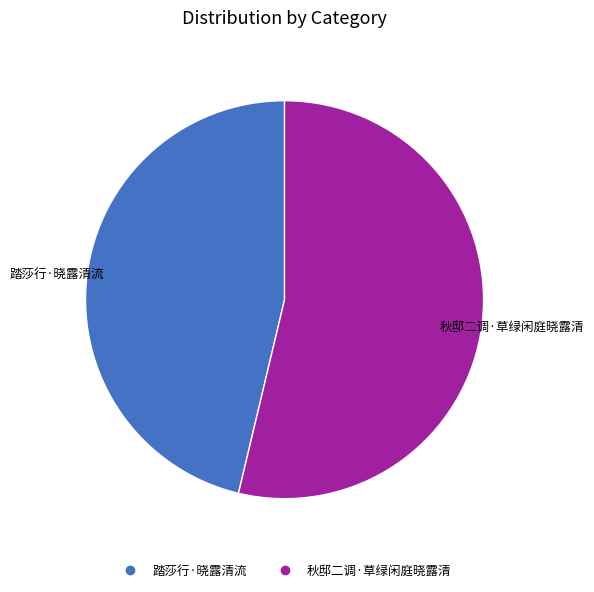

Which slice is the smallest?

踏莎行·晓露清流